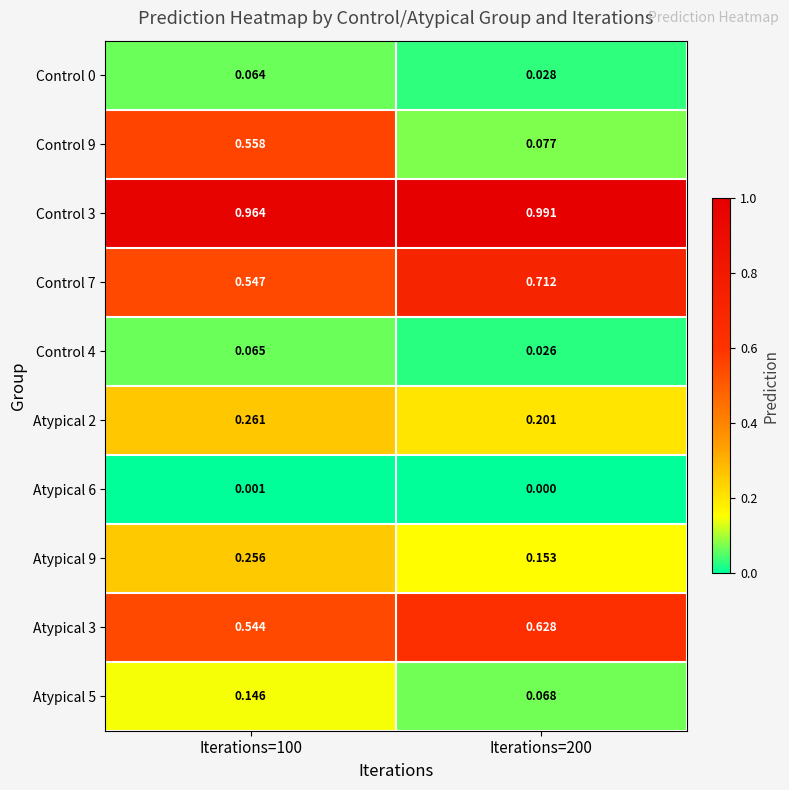

At Iterations=200, list the series in order from largest to smallest.

Control 3, Control 7, Atypical 3, Atypical 2, Atypical 9, Control 9, Atypical 5, Control 0, Control 4, Atypical 6